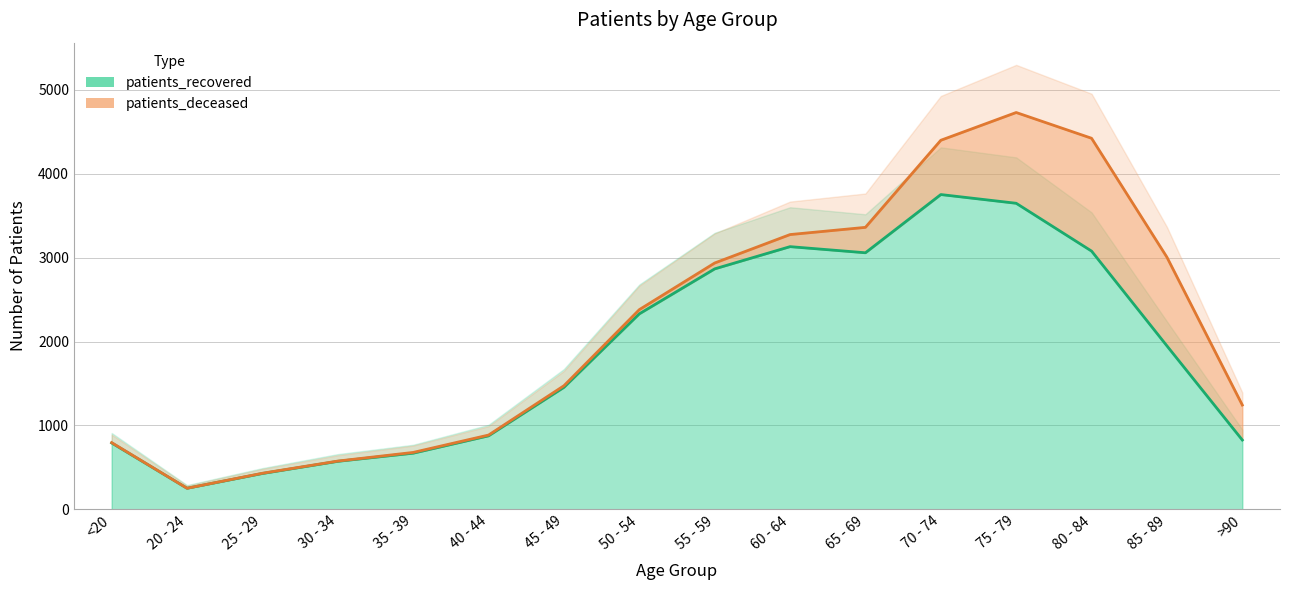

What is the label of the 4th point from the right?

75 - 79